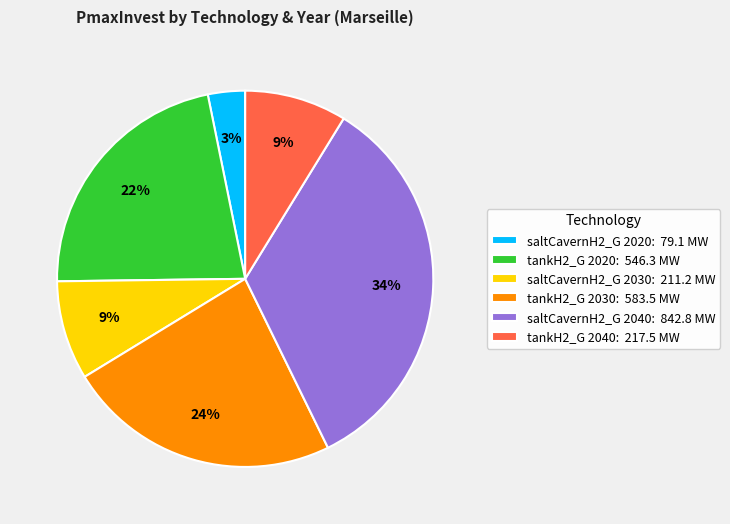

What percentage is the saltCavernH2_G 2030 slice, to the nearest percent?

9%